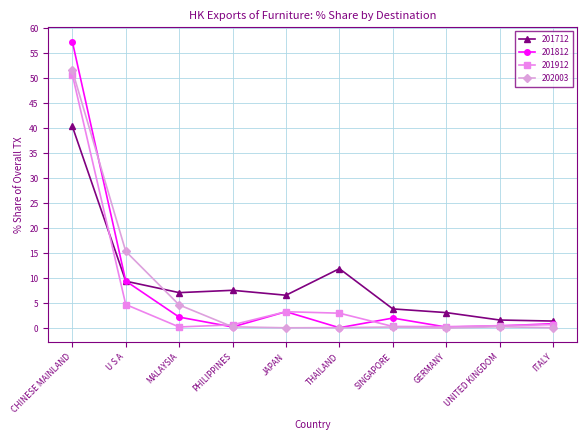

At which category is the sum across all series the highest?

CHINESE MAINLAND